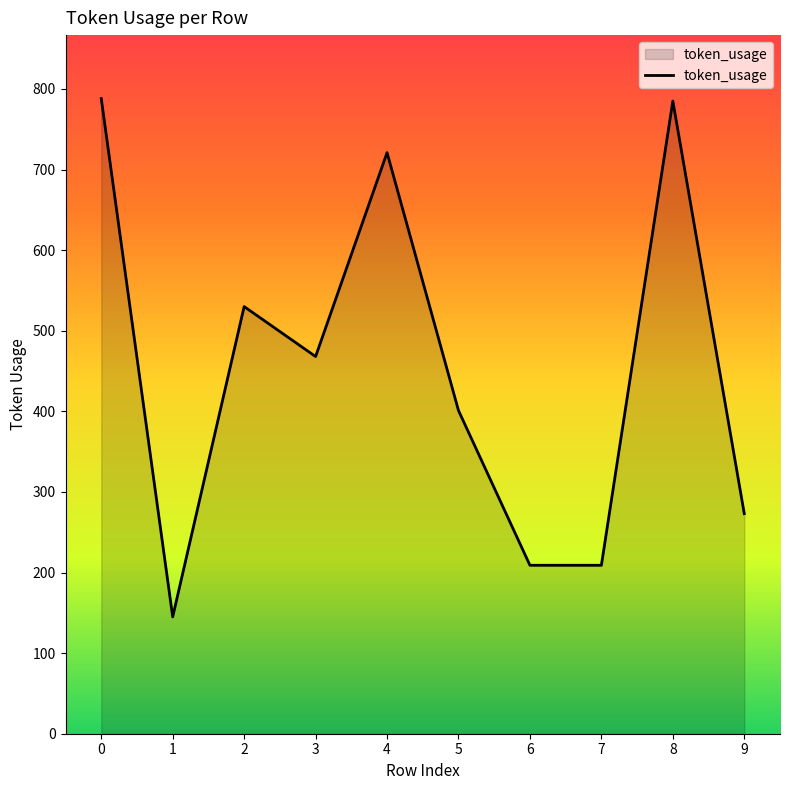

Read the value at 2, to the nearest 100.

500